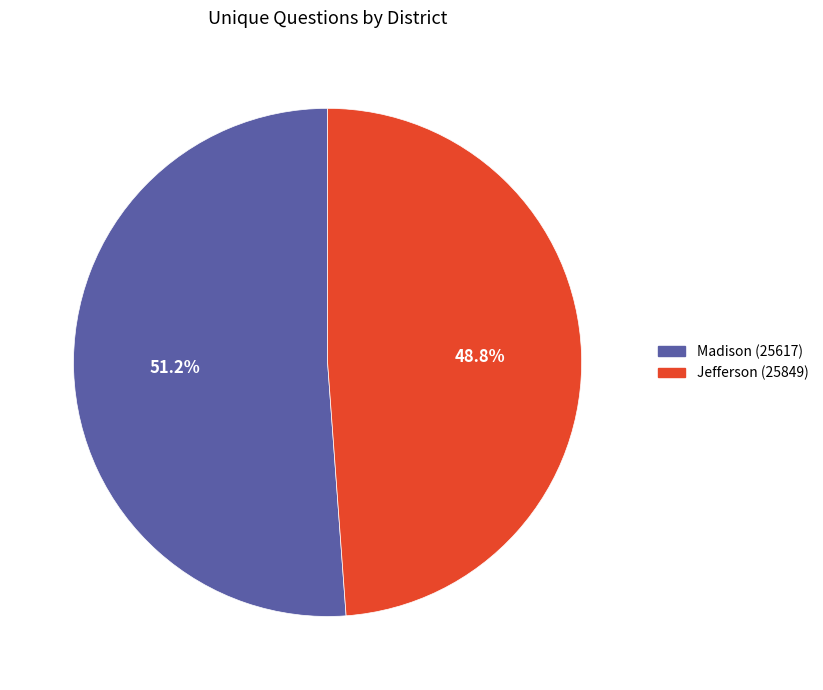

Is Jefferson (25849) the majority of the pie?

No